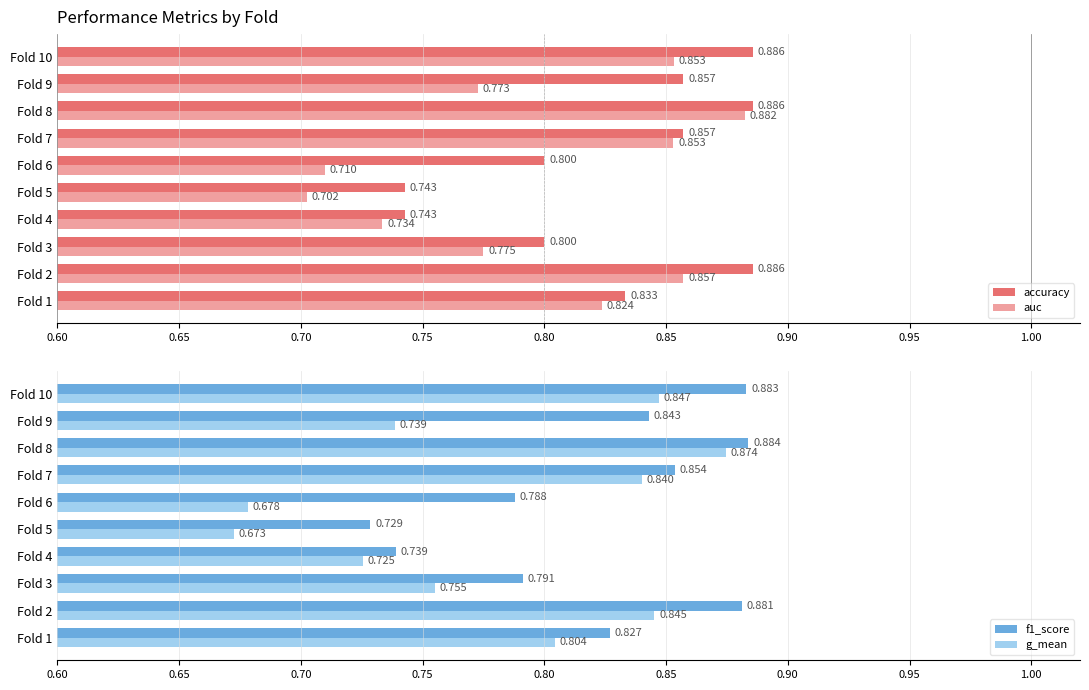

How many categories are shown in the chart?

10